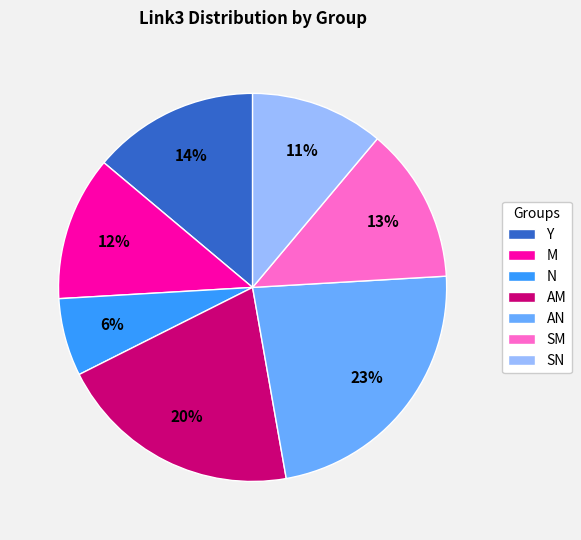

Which category has the smallest portion of the pie?

N